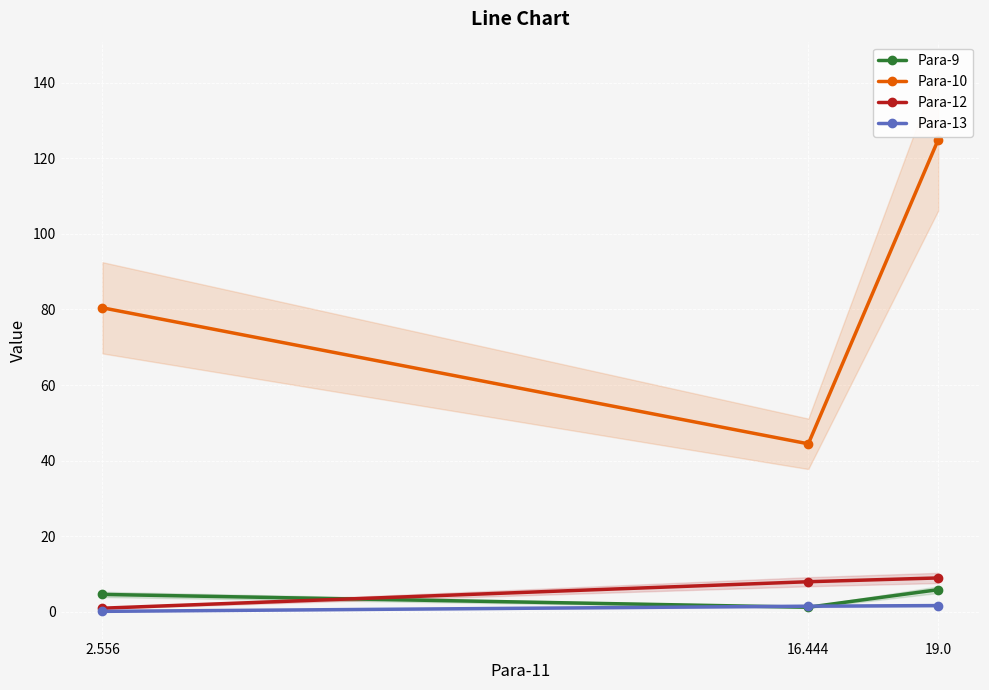

What is the approximate value of Para-12 at 2.556?

1.0